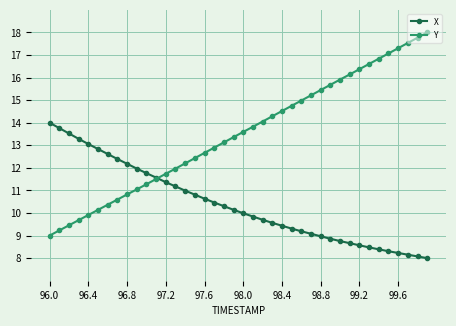

How many distinct data groups are displayed?

2